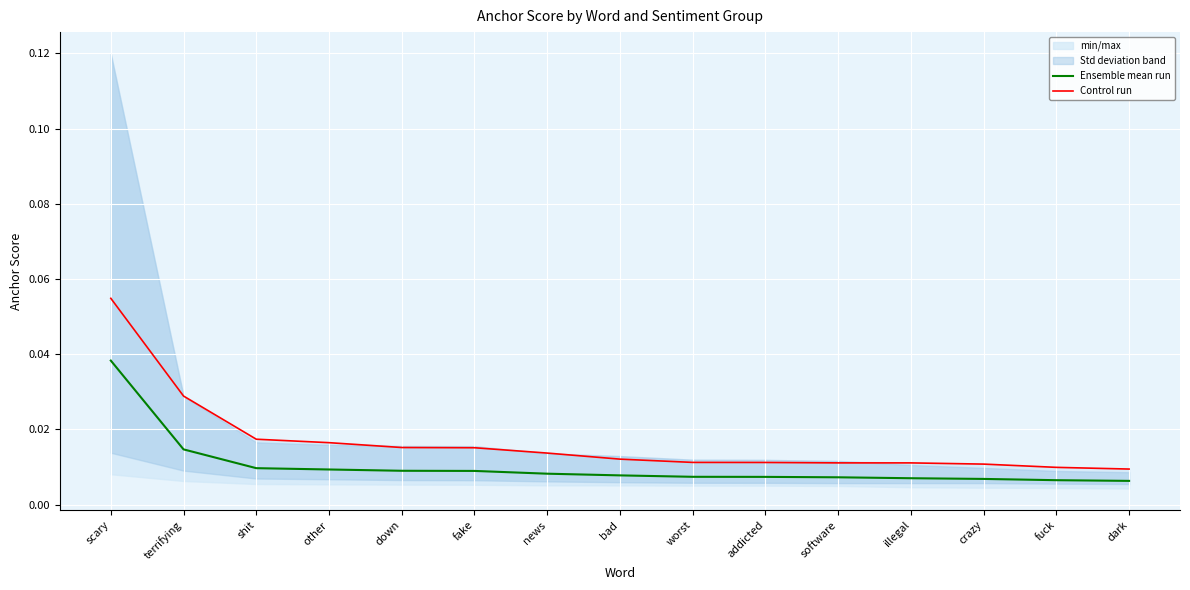

At which label does Control run reach its minimum?

dark